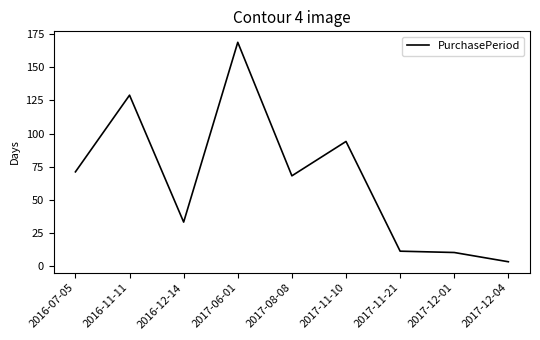

What is the ratio of the value at 2017-12-04 to the value at 2016-12-14?

0.1